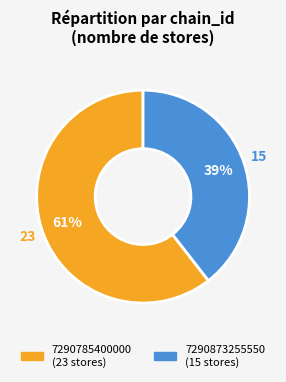

What percentage is the 7290785400000 slice, to the nearest percent?

61%